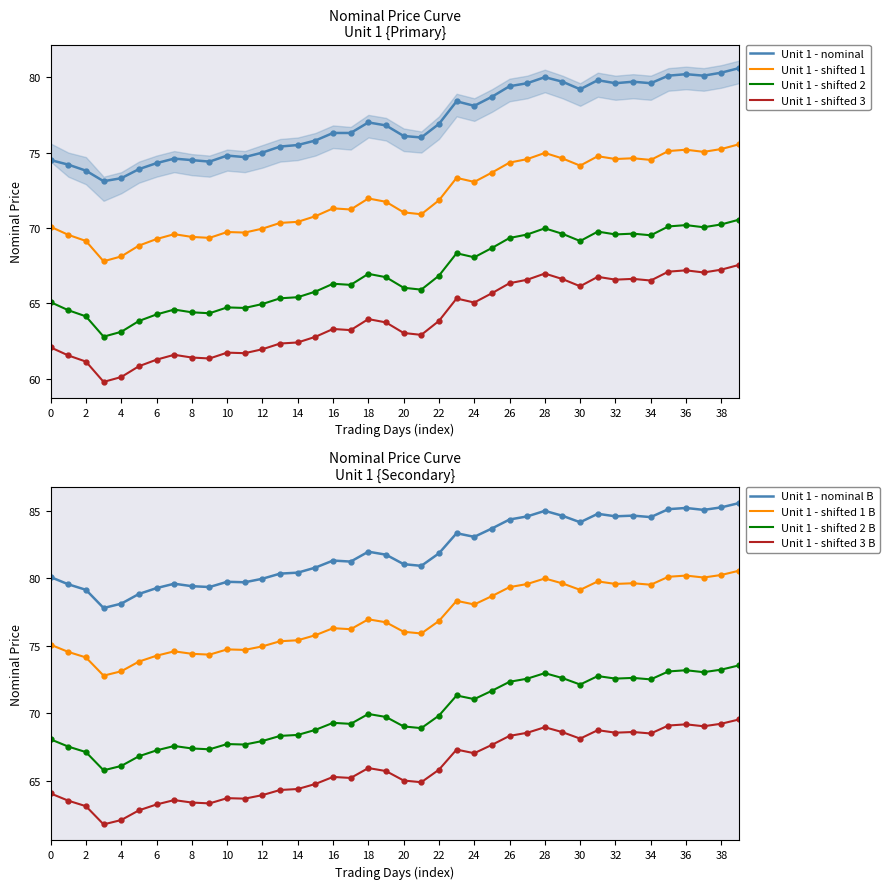

At which category is the sum across all series the highest?

39